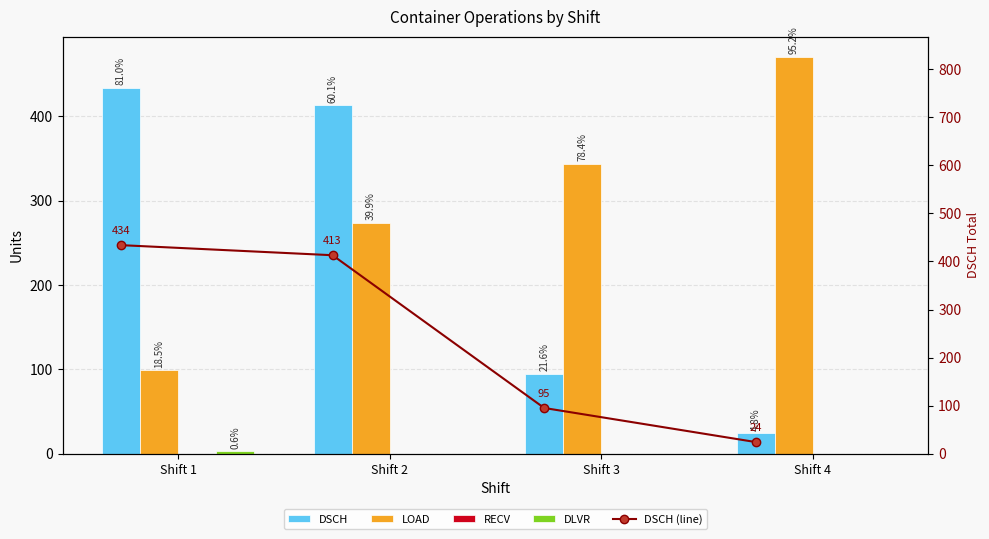

What is the spread (max minus min) of values at Shift 3?

344